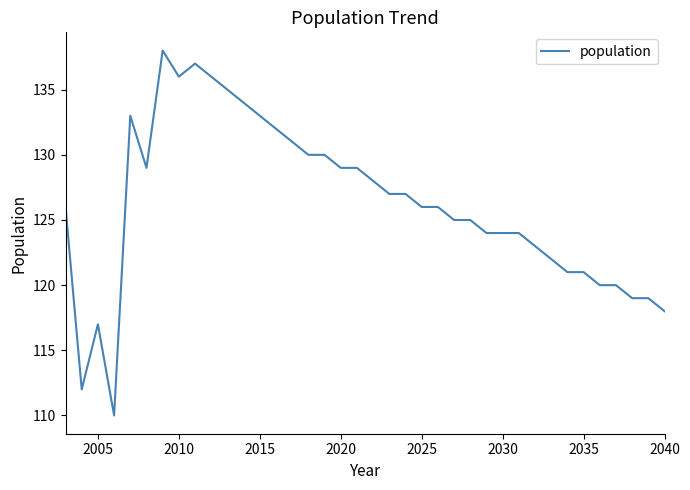

Does the chart display data point markers on the line(s)?

No